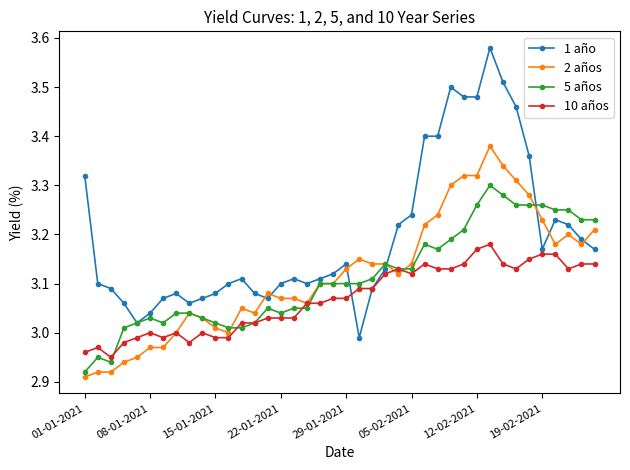

True or false: 5 años has more than 2 interior local peaks.

True